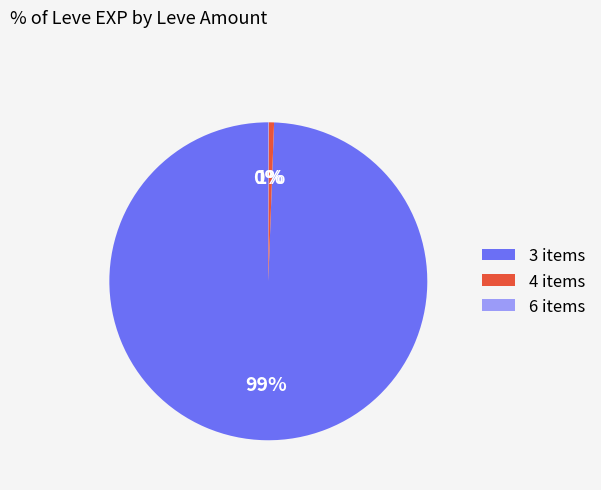

To the nearest percent, what is the combined percentage of 4 items and 3 items?

100%